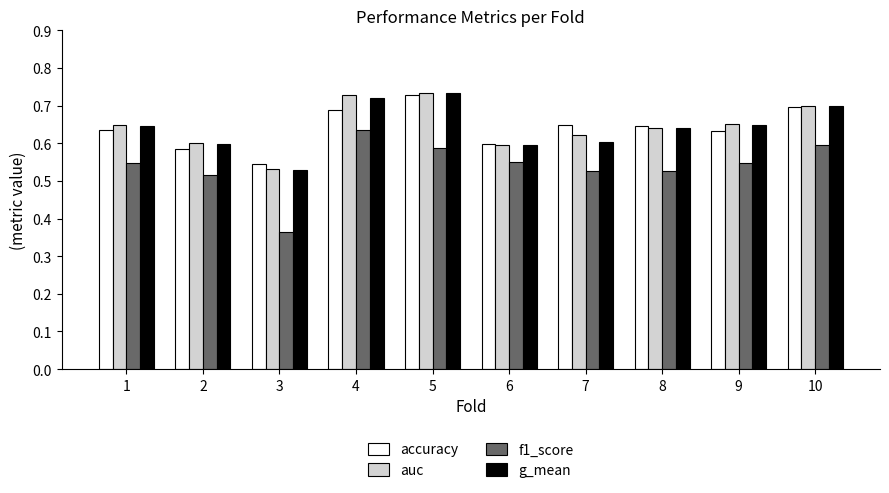

Is it true that g_mean equals 0.9 at 7?

False